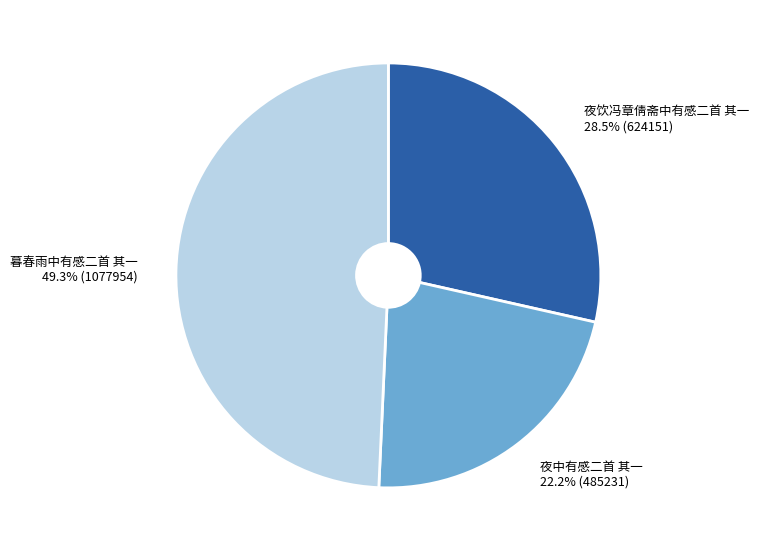

What percentage do 夜饮冯章倩斋中有感二首 其一 and 夜中有感二首 其一 together represent?

50.7%